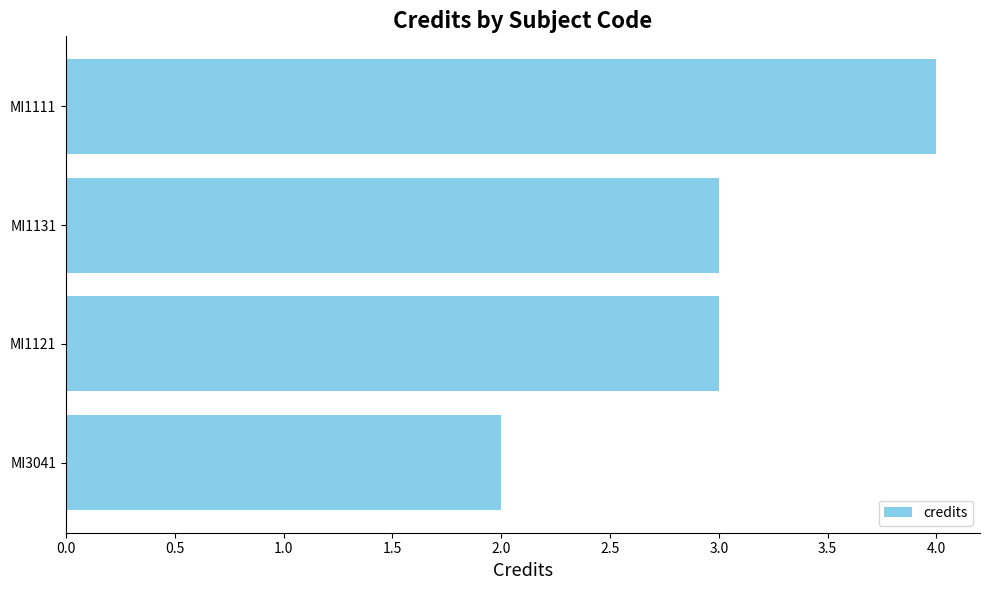

What is the label of the 2nd bar from the top?

MI1131